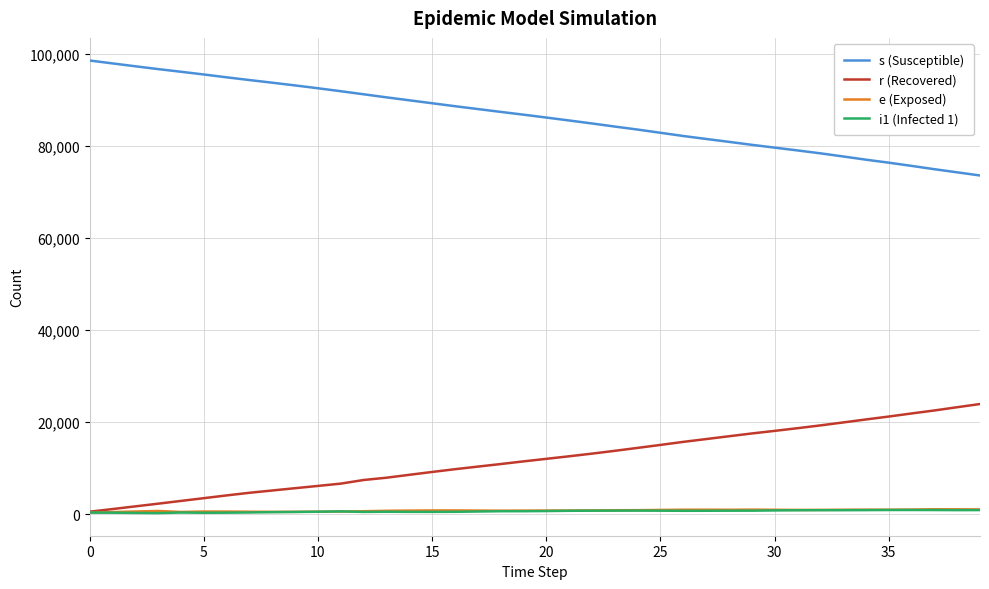

What is the maximum value shown in the chart?

98578